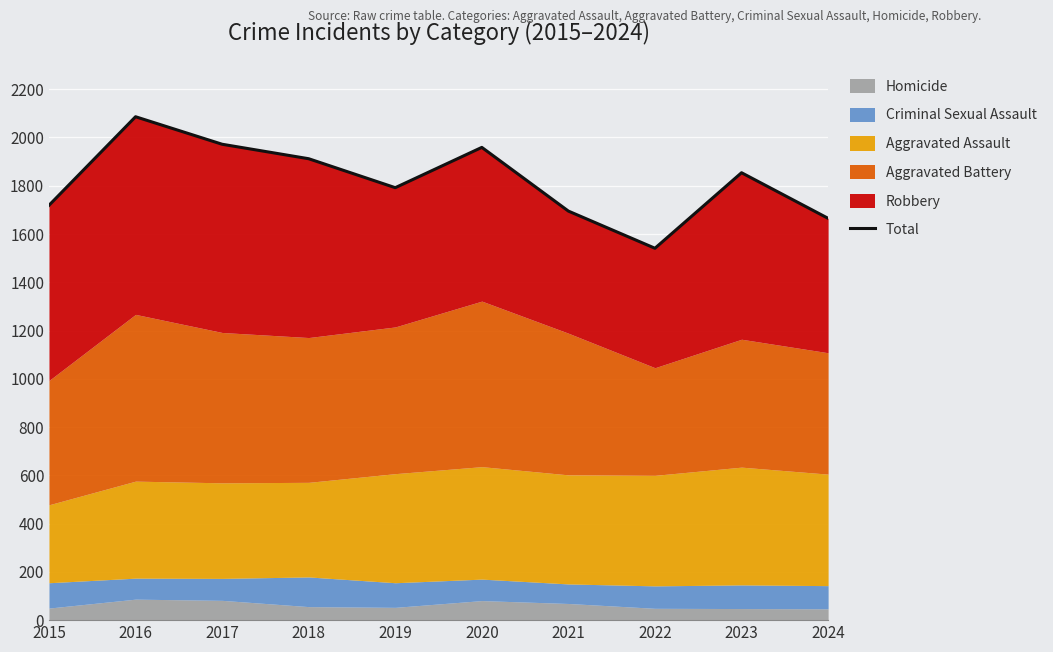

At which category does the data reach its first local peak?

2016